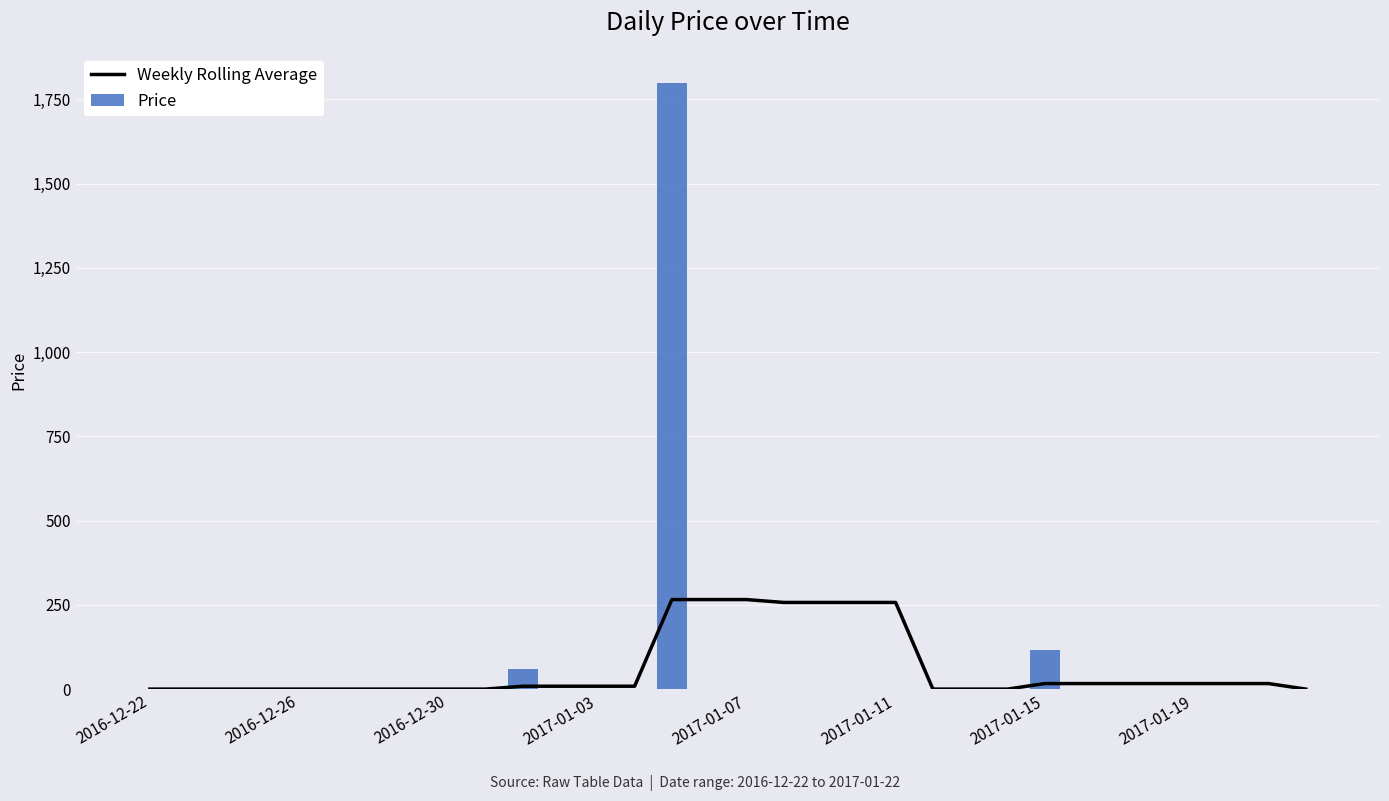

What position from the left is 11?

12